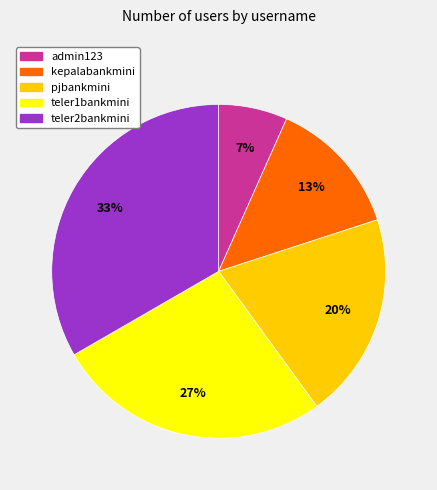

Is it true that pjbankmini is 31% of the pie?

False